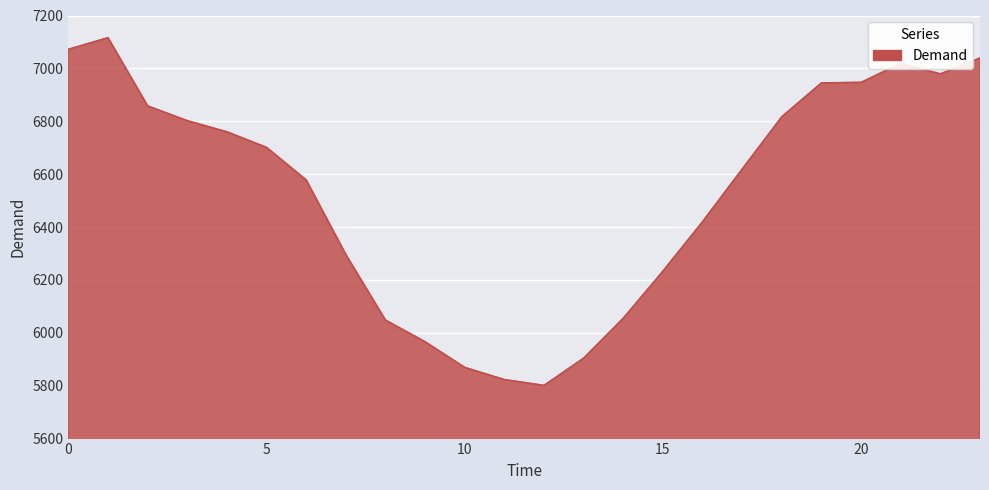

What is the minimum value shown in the chart?

5801